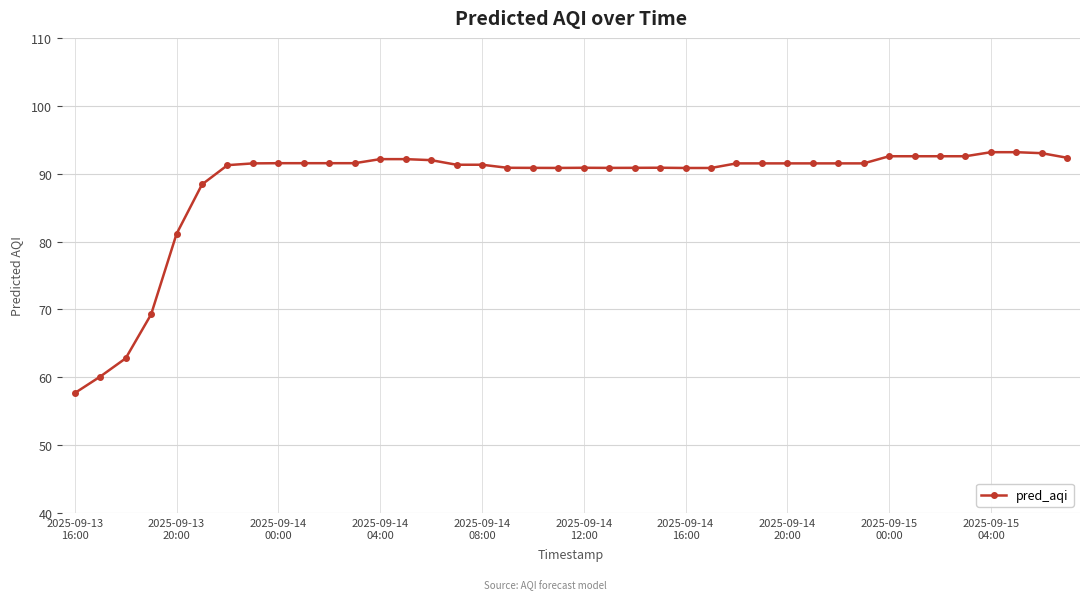

How many lines are shown in the chart?

1